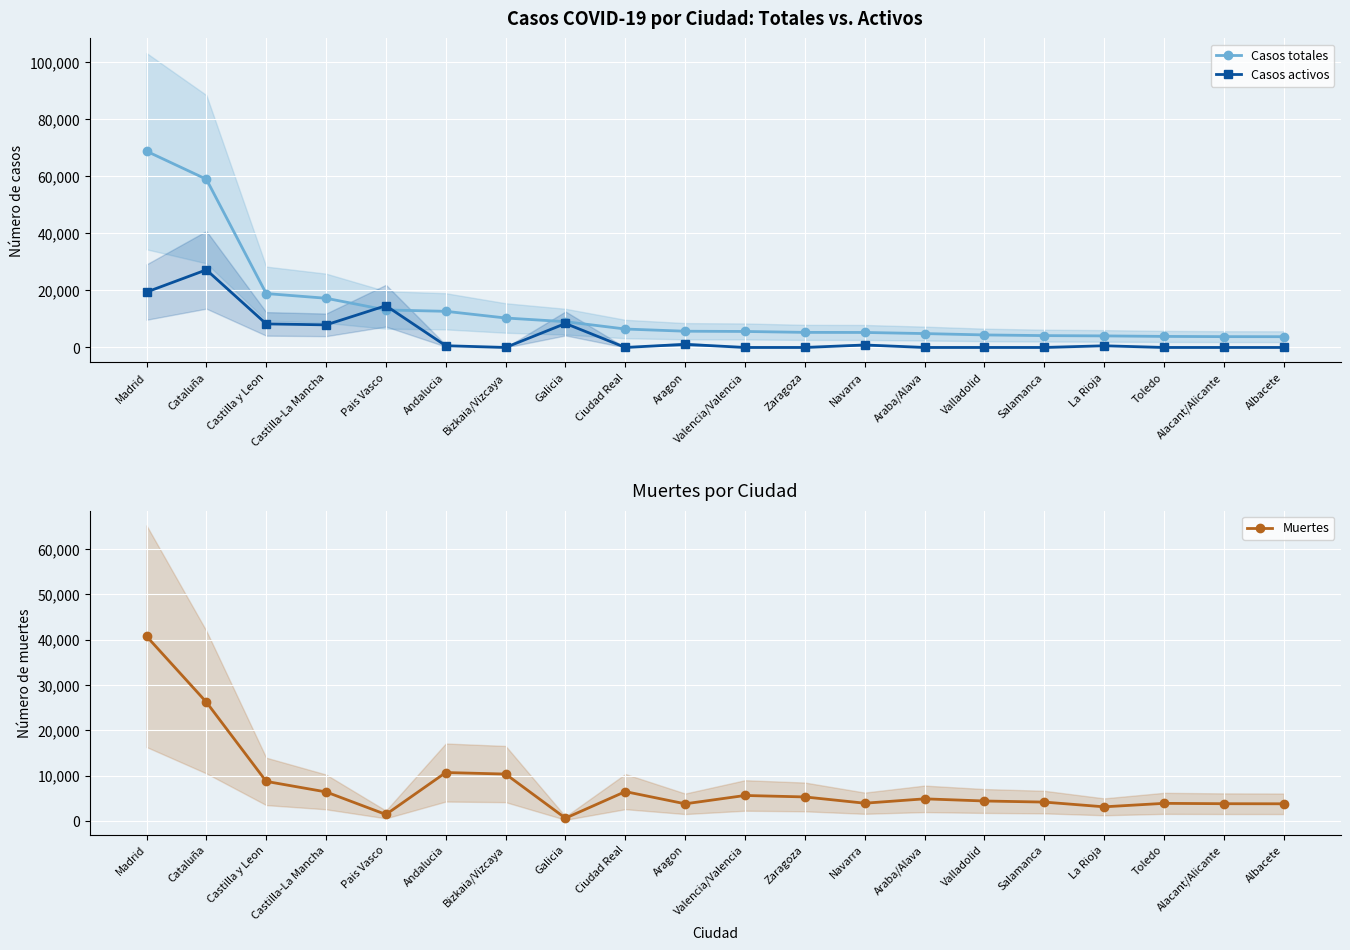

How many values in the Muertes series are below 4868?

10